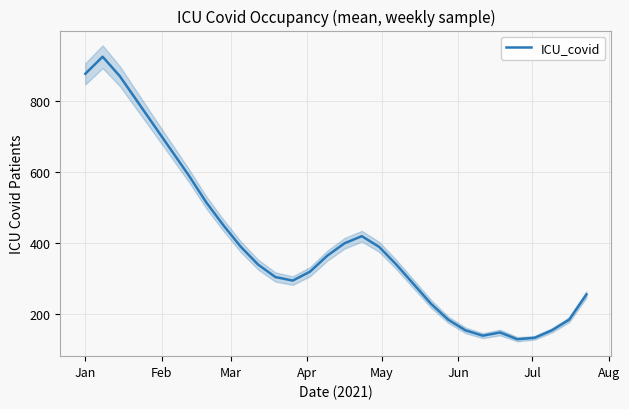

Reading left to right, what are all the values shown in this chart?

877	925	870	800	730	660	590	515	450	390	340	305	295	320	365	400	420	390	340	285	230	185	155	140	149	130	134	155	185	256